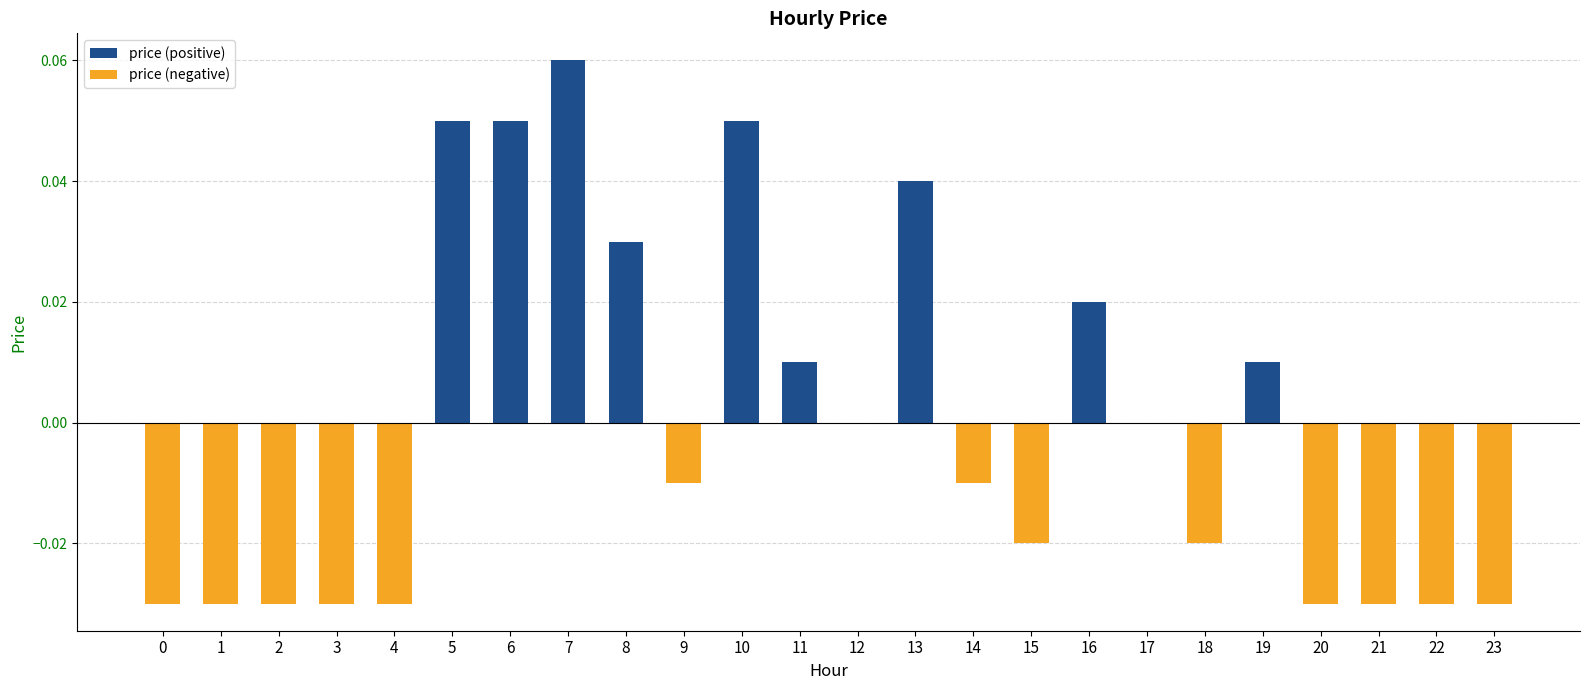

How many series are shown in this chart?

1